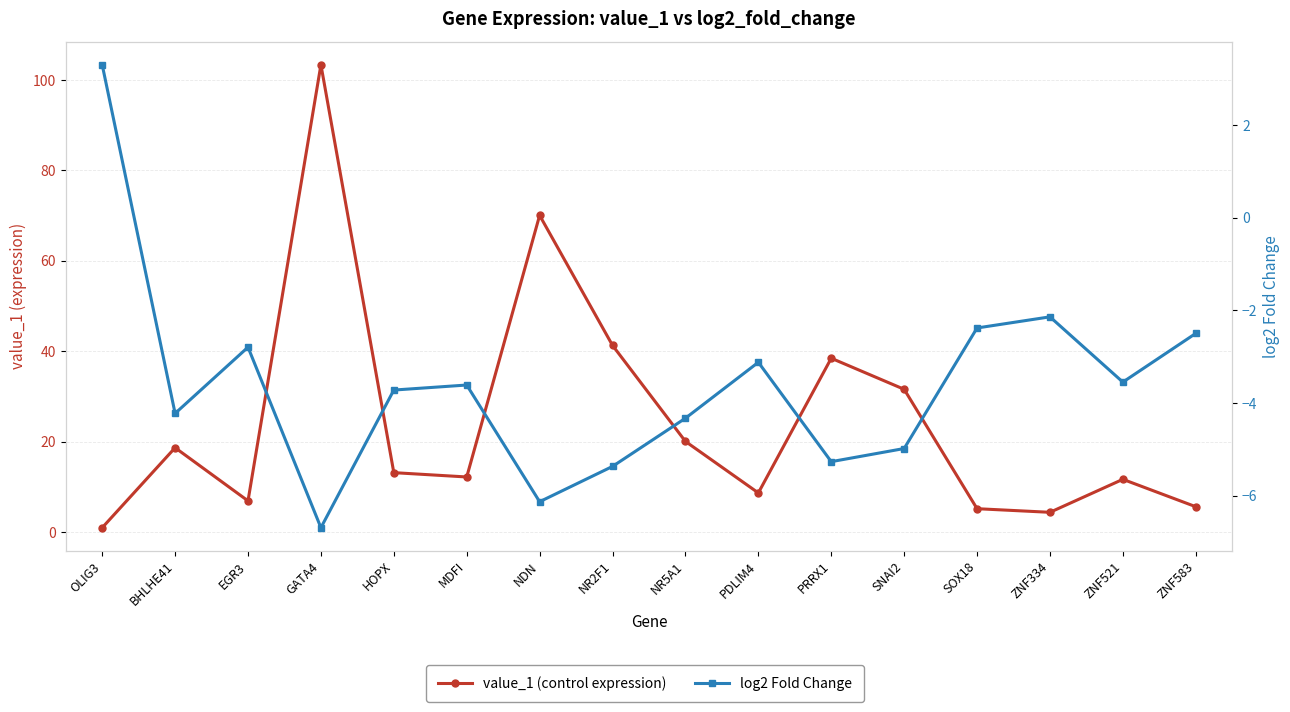

How many positive values does the log2 Fold Change series have?

1